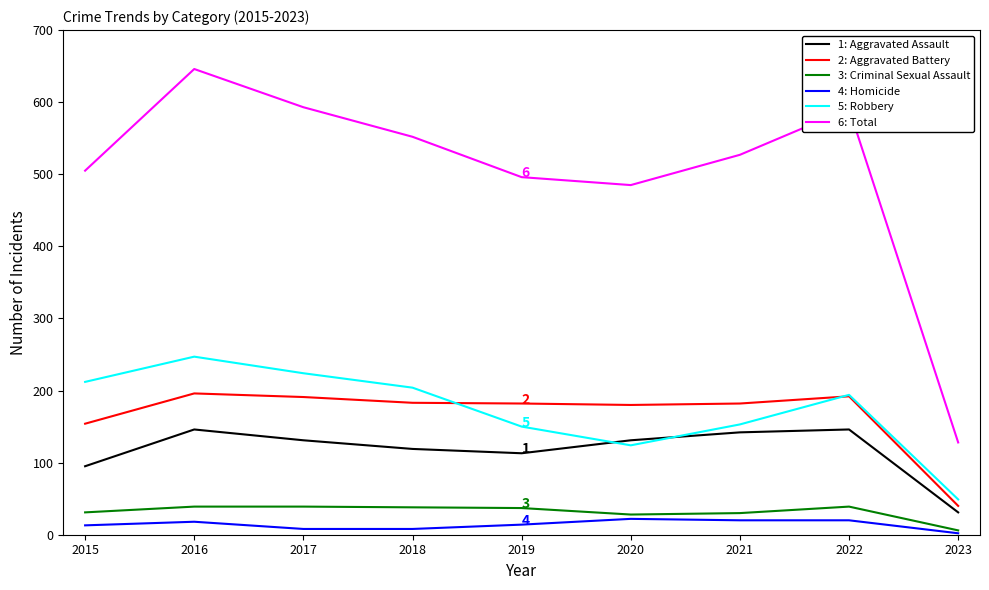

What is the total value across all series at 2021?

1054